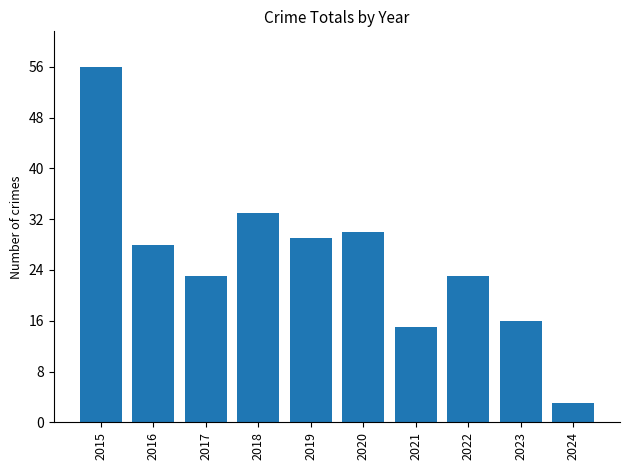

Count the number of data series in this chart.

1